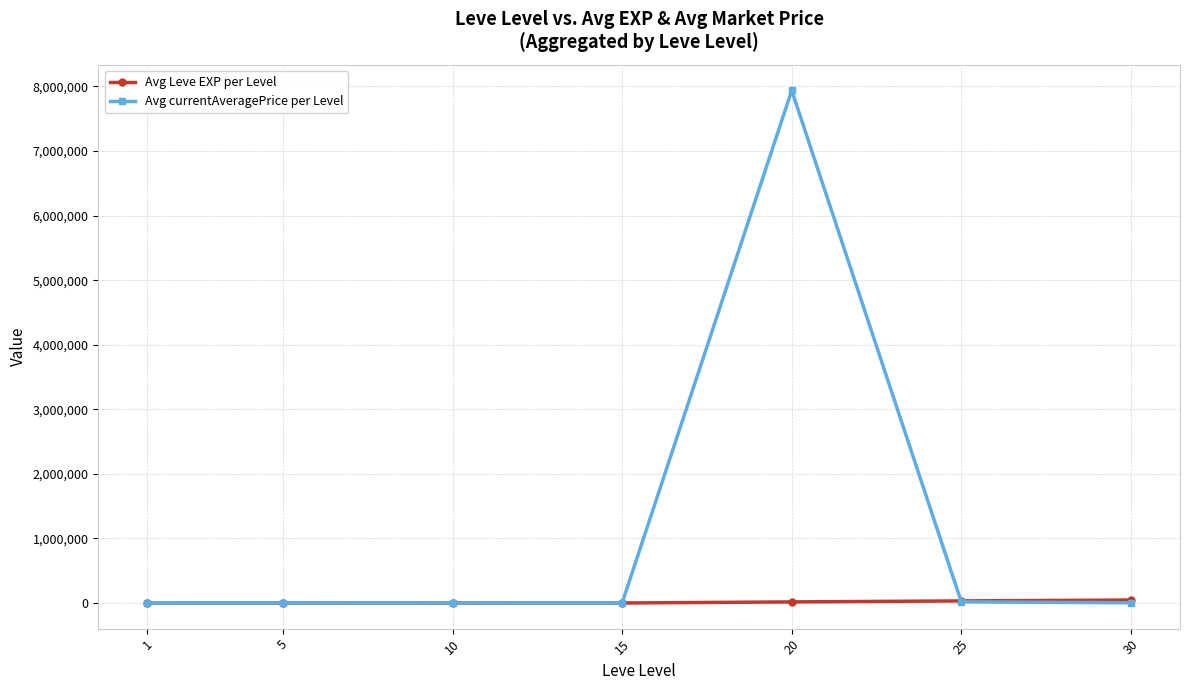

What is the minimum value shown in the chart?

2.3